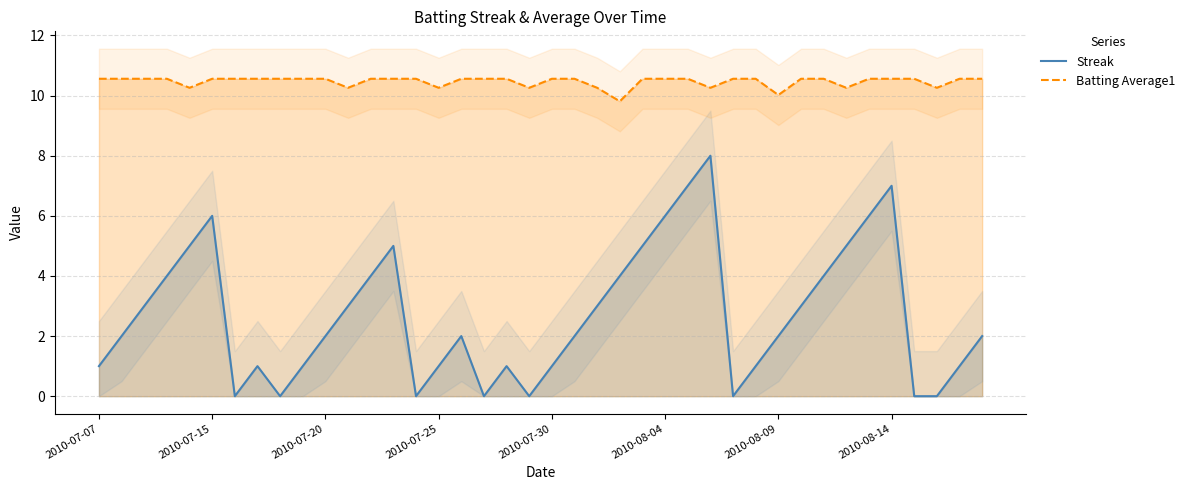

What is the maximum value for Batting Average1?

10.6